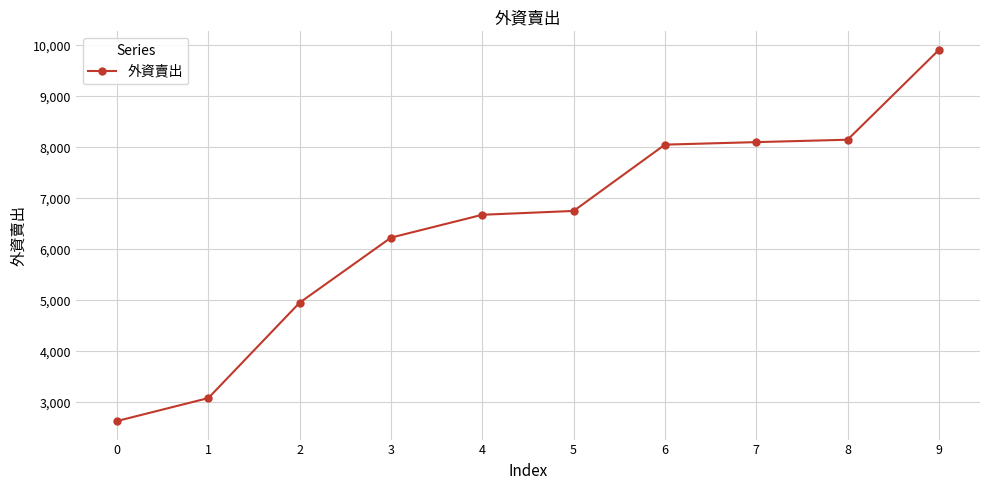

Is this an area chart (filled region under the line)?

No